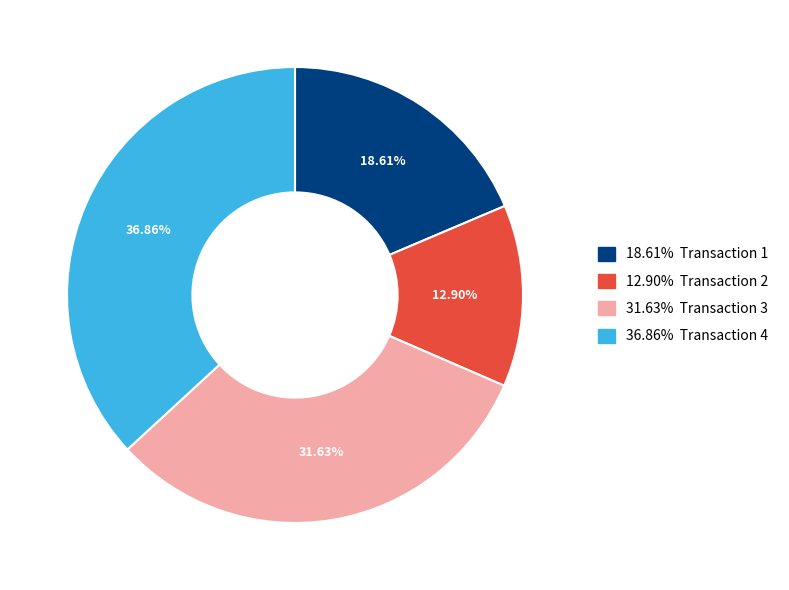

Does any single category account for the majority?

No